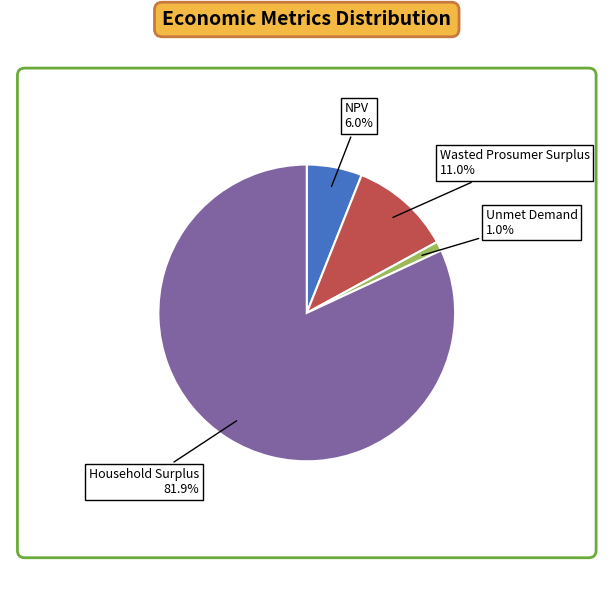

To the nearest percent, what percentage of the pie is NPV?

6%